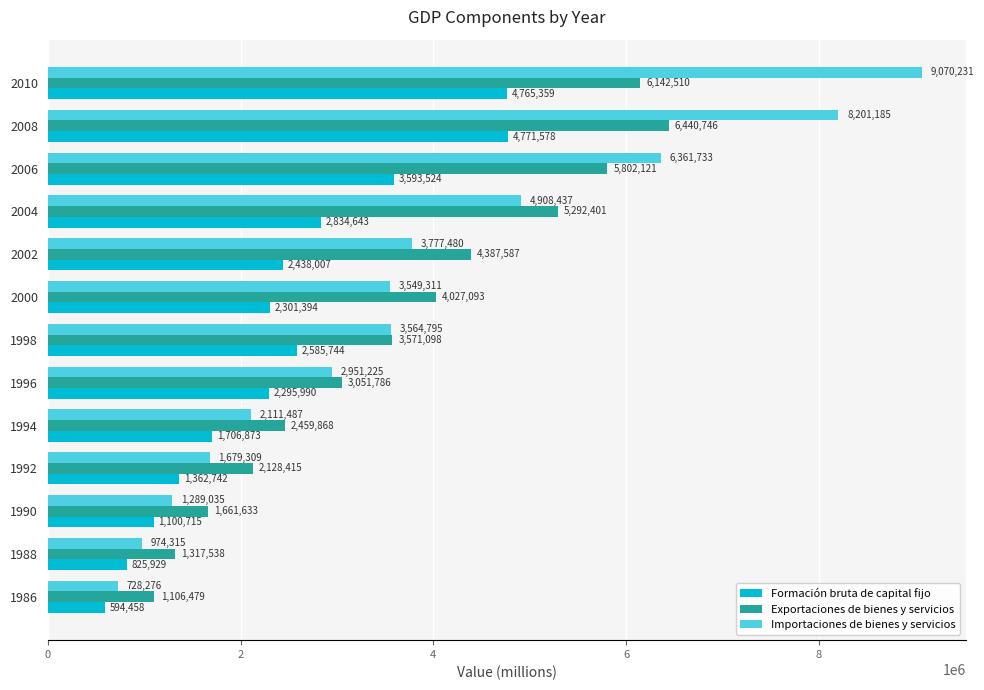

What is the sum of the Formación bruta de capital fijo values at 1990 and 1988?

1926644